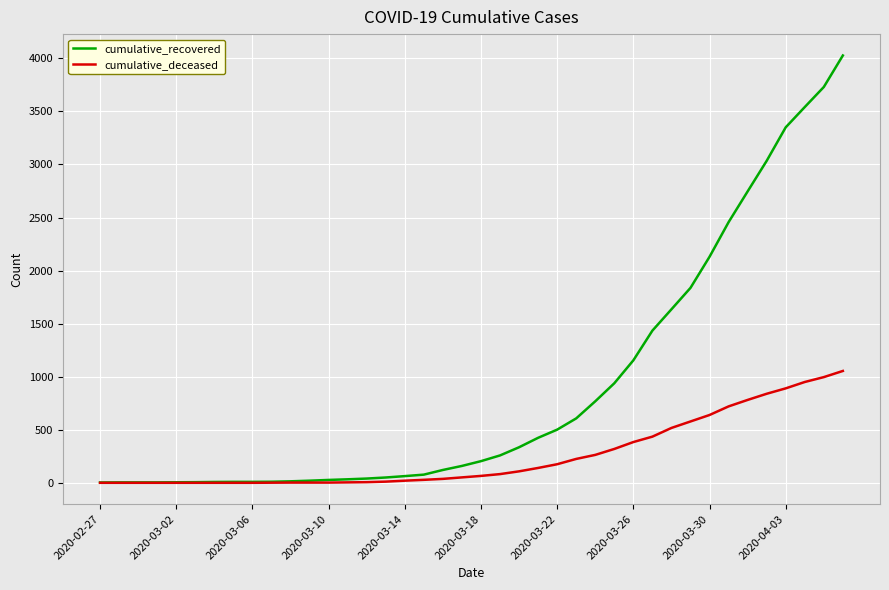

Which series has the largest total across all categories?

cumulative_recovered